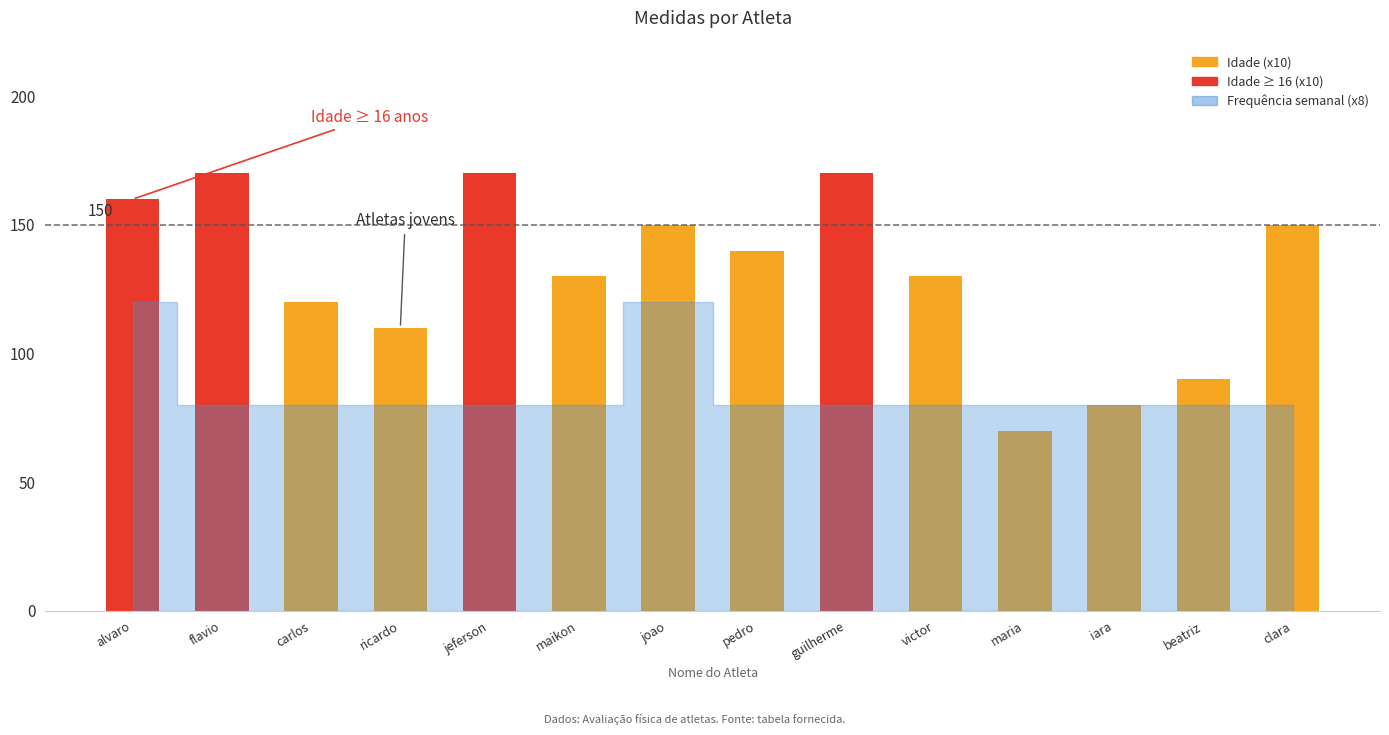

What is the greatest value displayed?

170